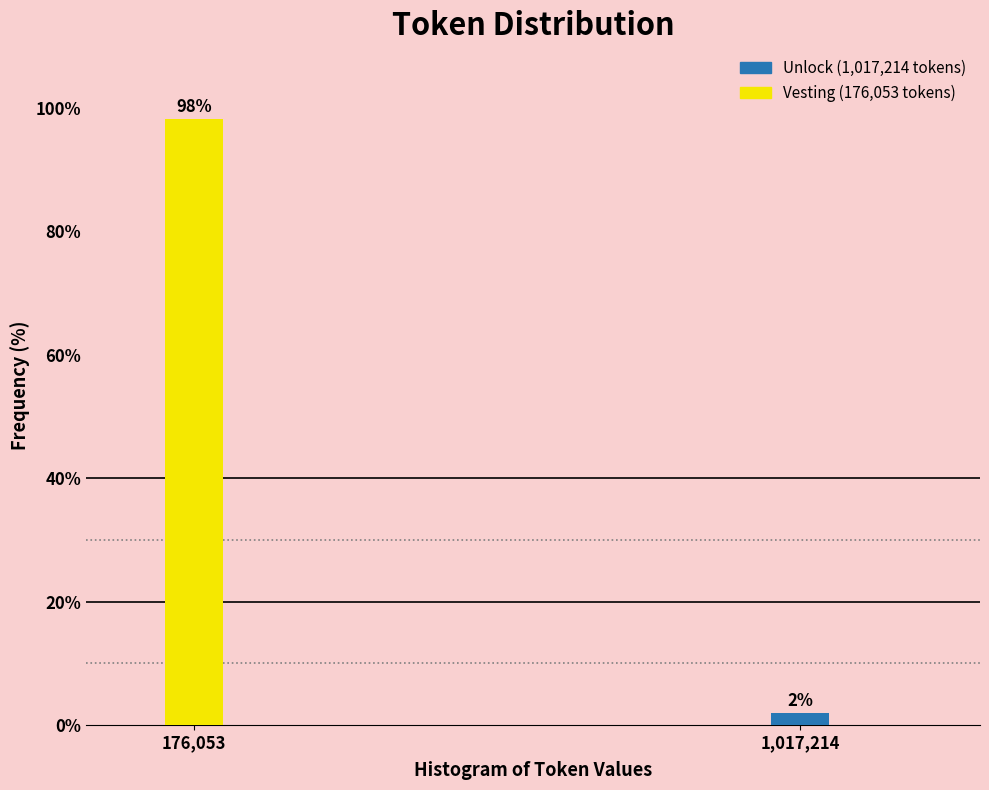

List the labels in order of value, largest first.

176,053, 1,017,214